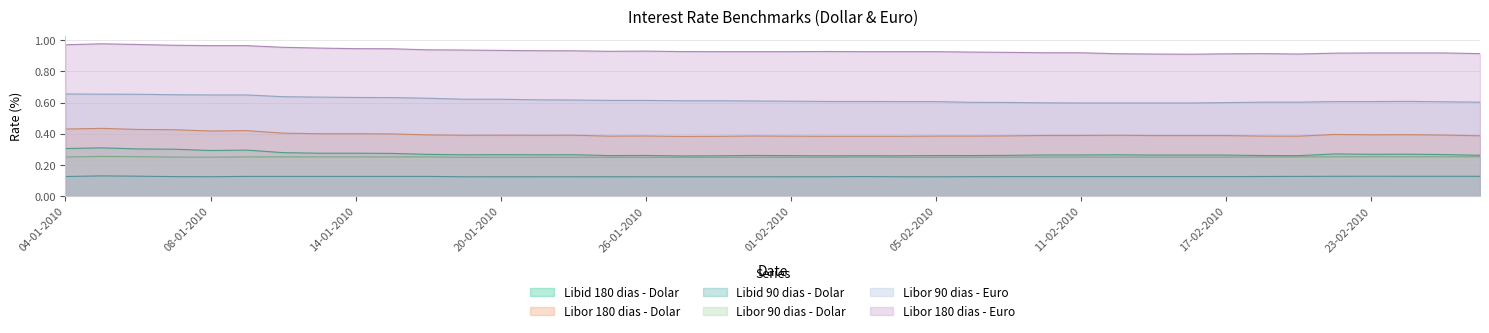

Which series has the largest total across all categories?

Libor 180 dias - Euro